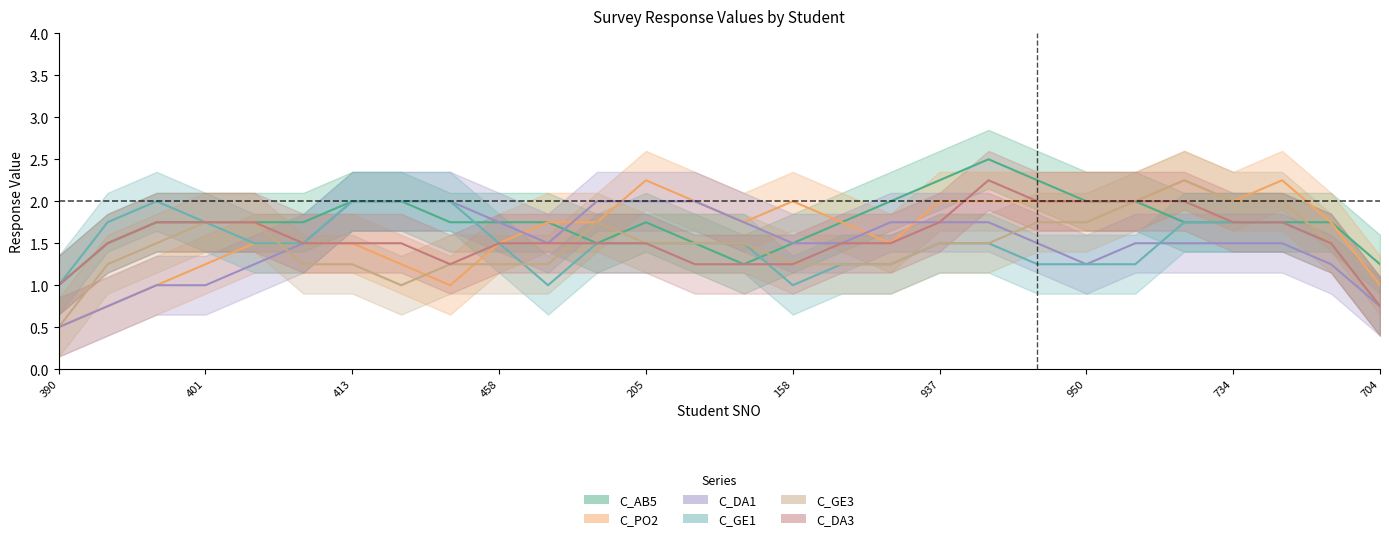

True or false: C_DA1 has a value of 1 at 704.

False